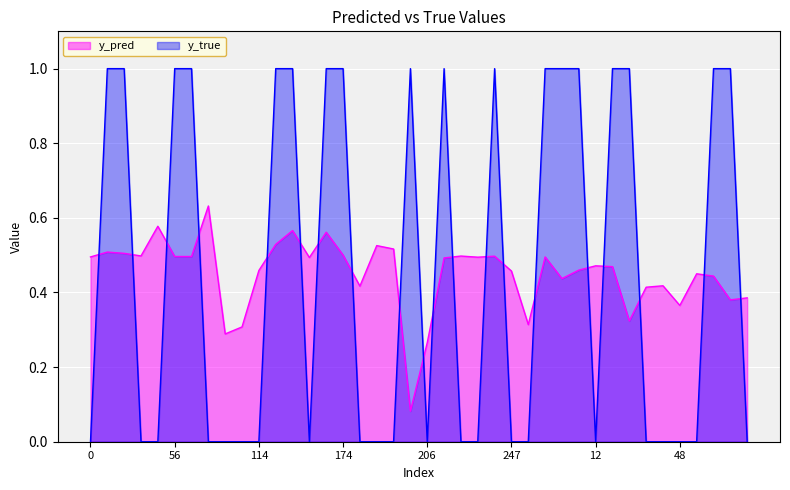

The value of y_pred at 42 is 0.6. True or false?

False